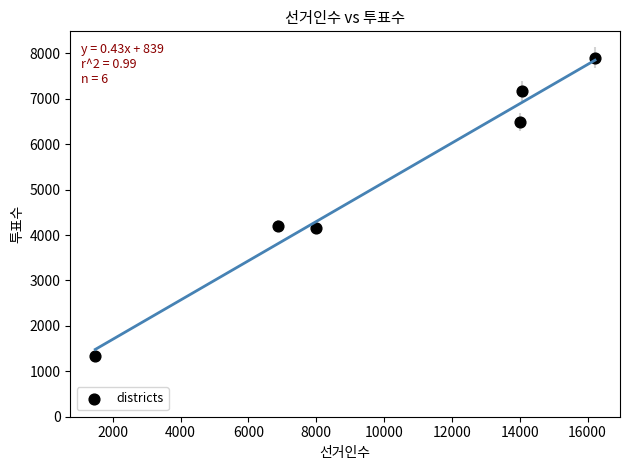

What is the average X value?

10111